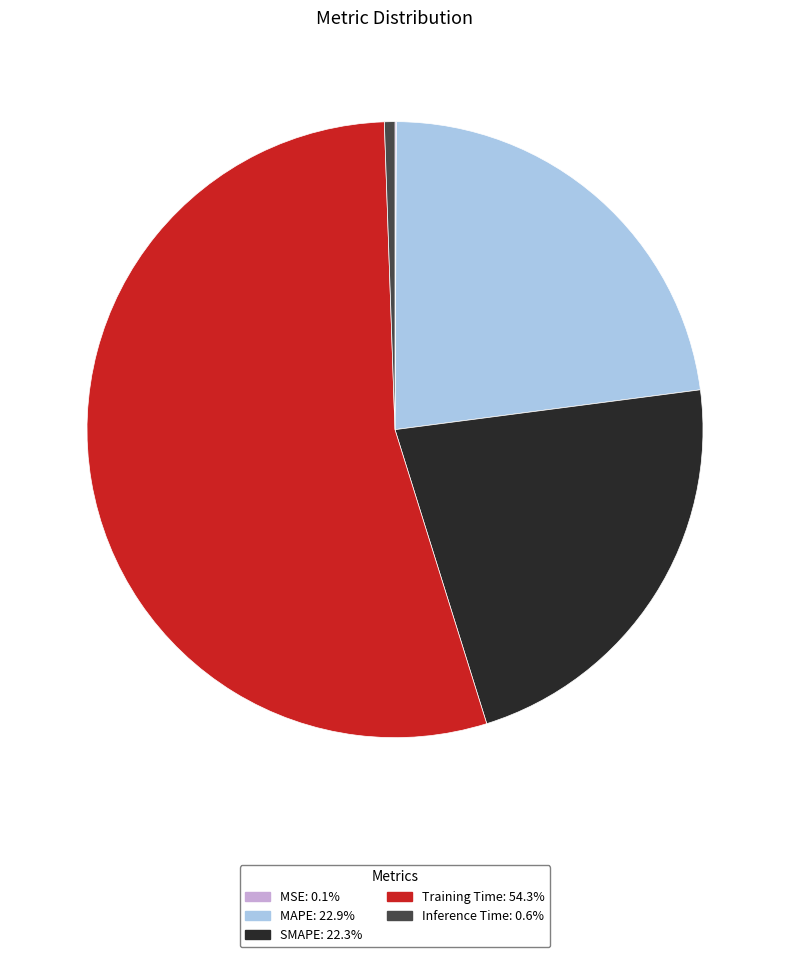

Is the sum of Inference Time and MAPE greater than half?

No